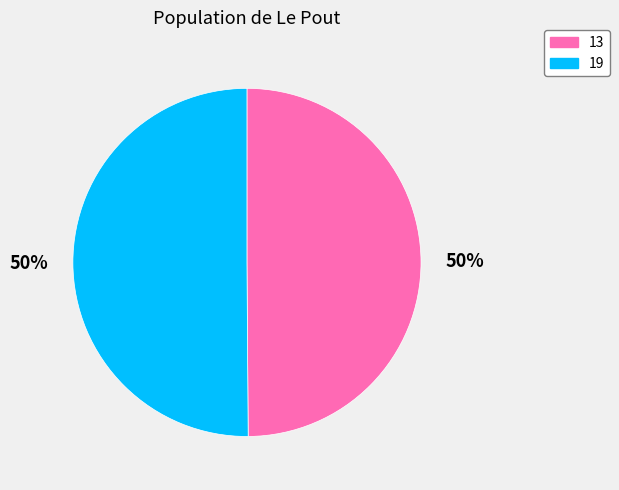

Is the sum of 19 and 13 greater than half?

Yes